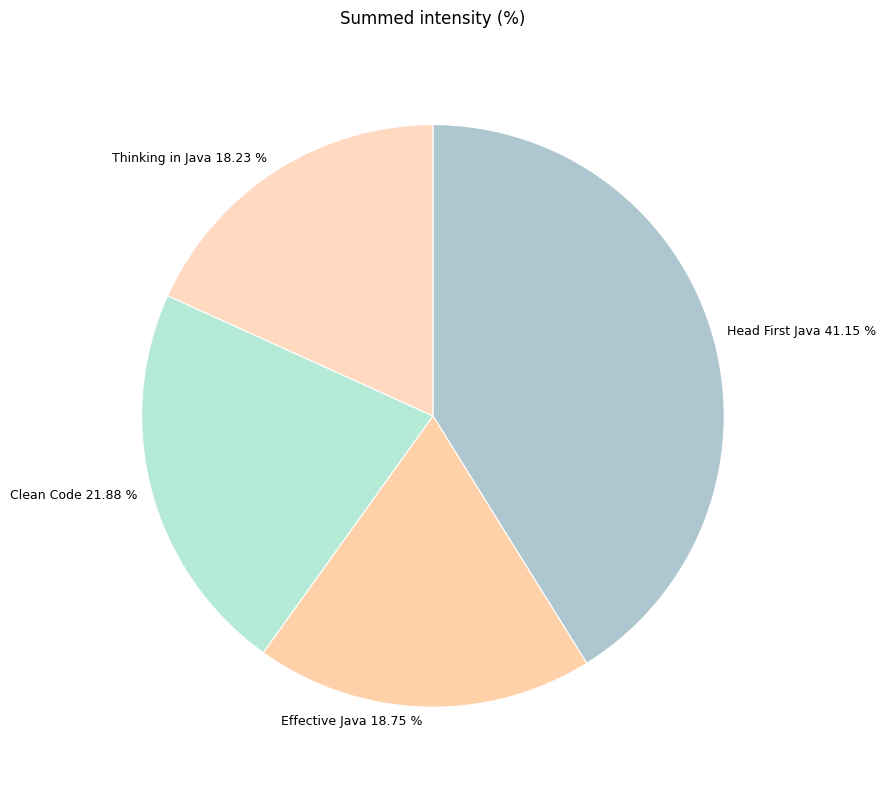

How many segments does this pie chart have?

4